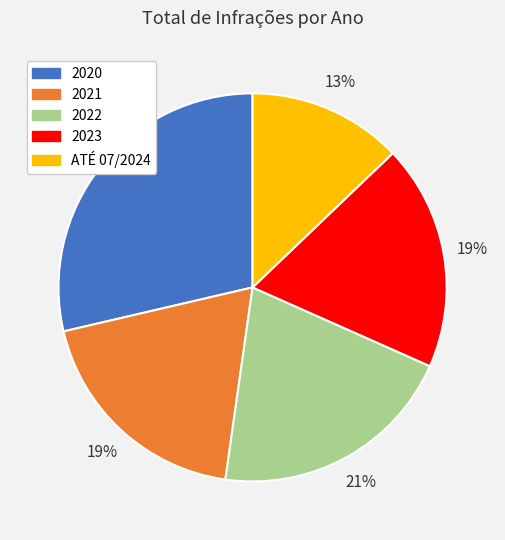

Which slice is the largest?

2020